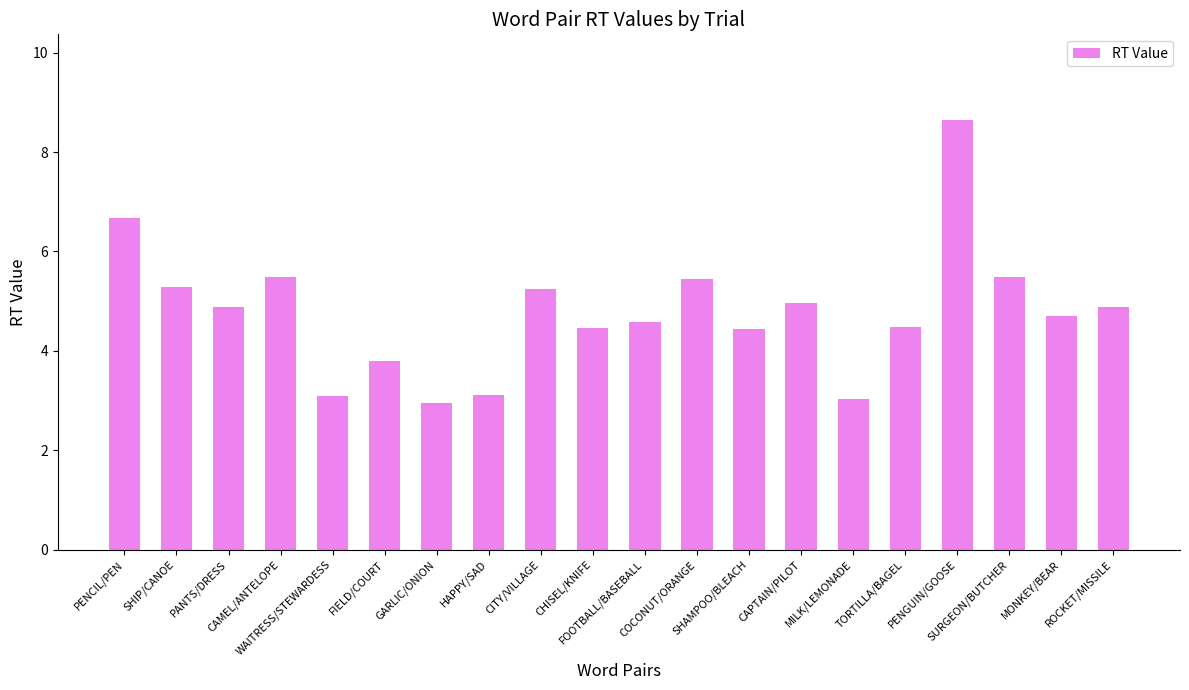

What is the sum of all values?

95.6